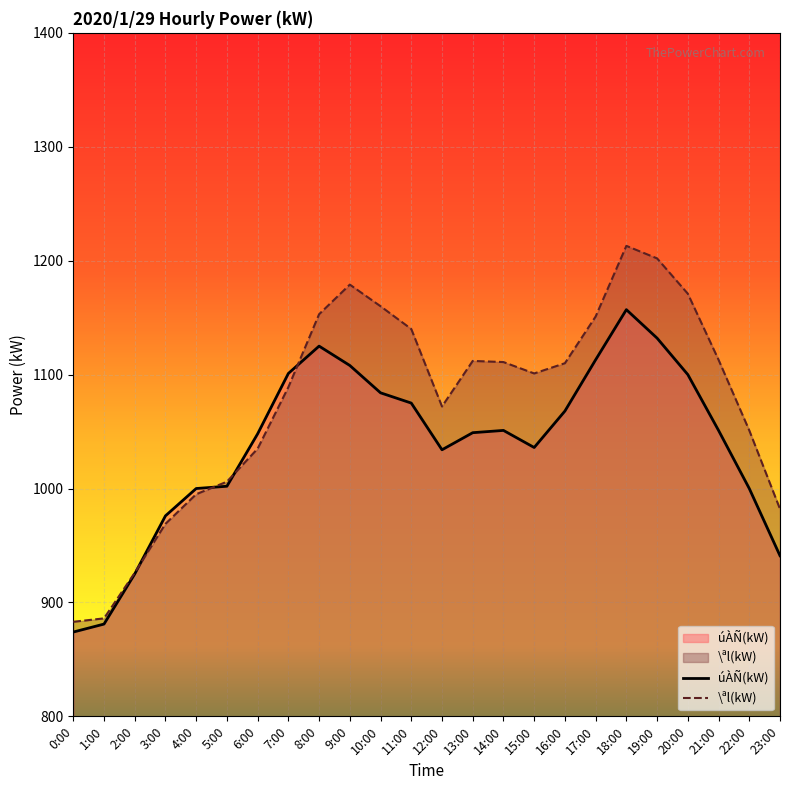

The value of úÀÑ(kW) at 2:00 is 1335. True or false?

False